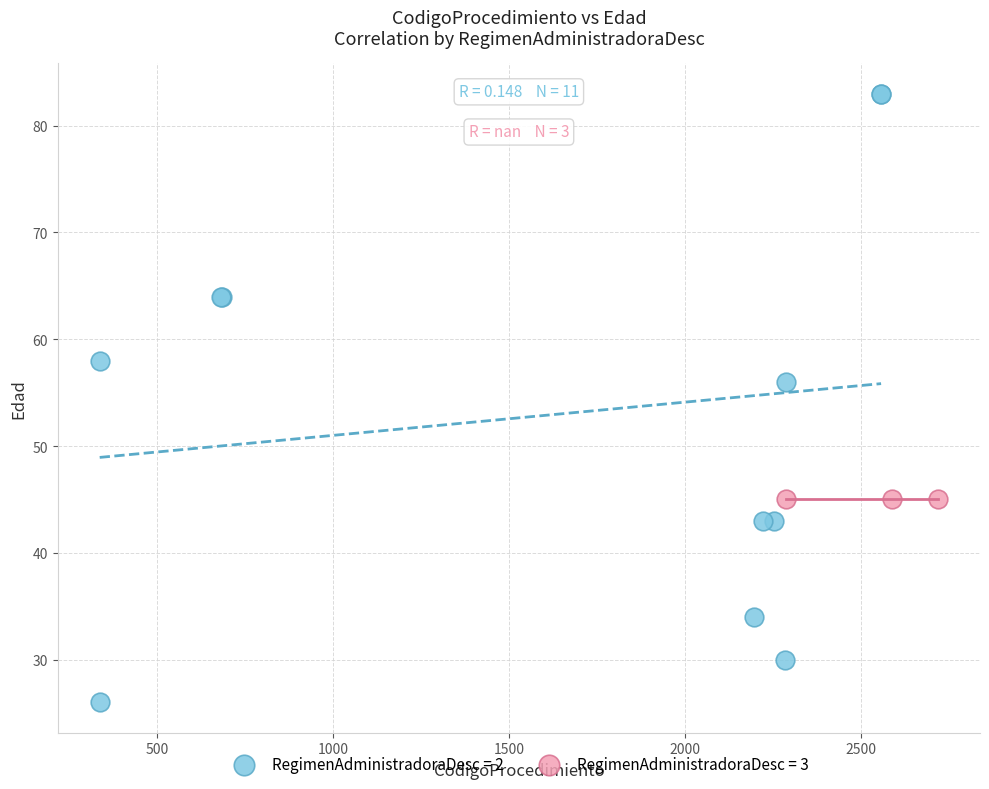

Which series reaches the minimum Y coordinate?

RegimenAdministradoraDesc = 2